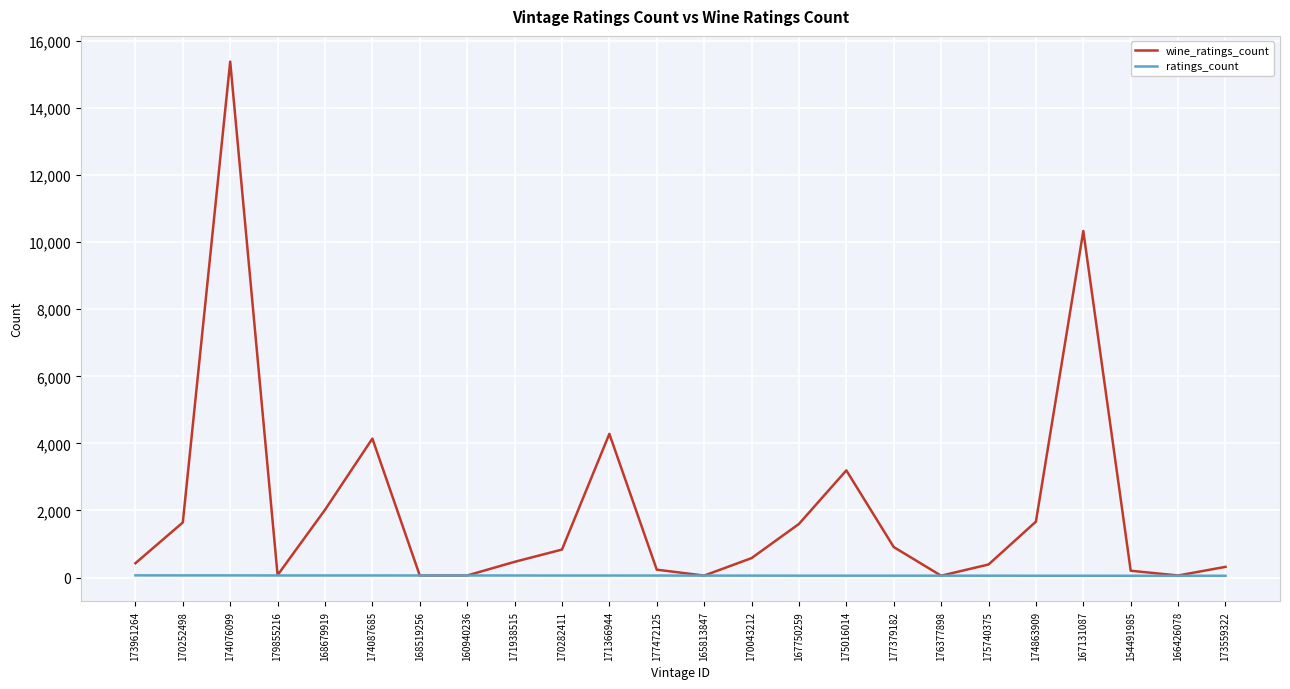

Which series changed the most between 173961264 and 175016014?

wine_ratings_count